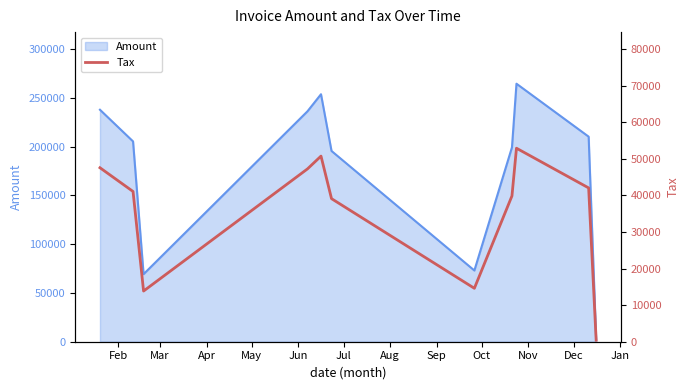

Reading left to right, extract all data points from this chart.

47547.0	41059.6	13848.6	47227.0	50728.6	39099.0	14599.4	39842.4	52884.2	42030.8	415.2